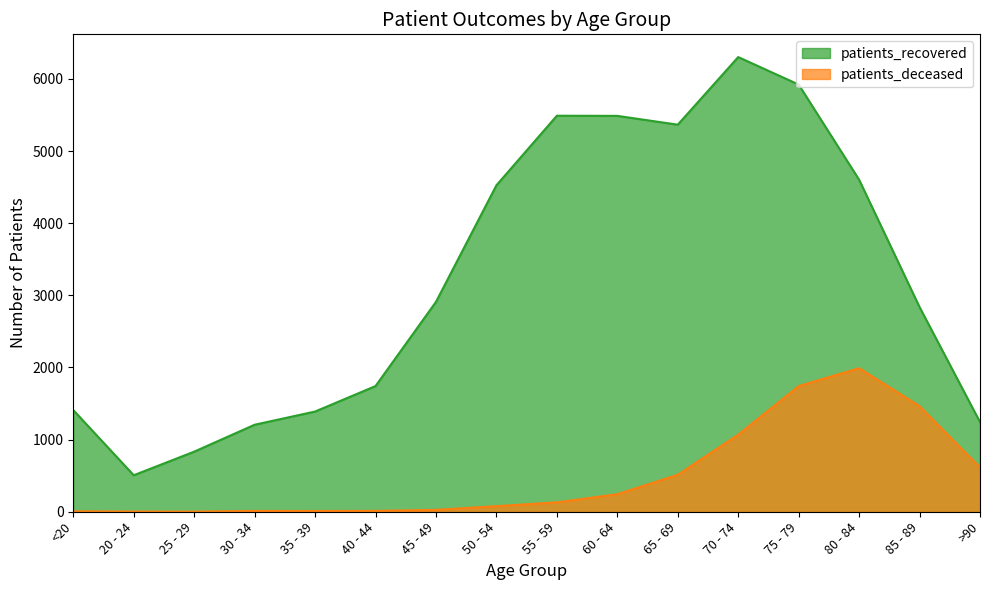

What is the total value across all series at 40 - 44?

1754